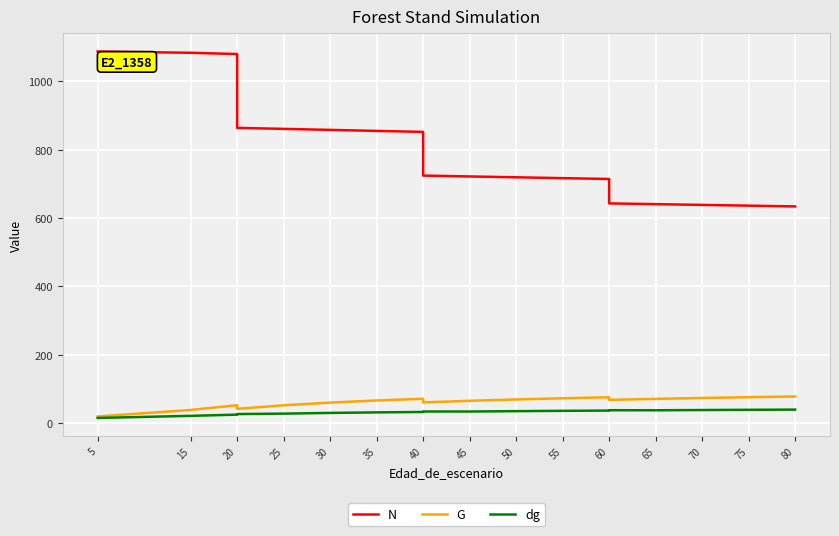

What is the value of the N point at the 9th from the left?

852.1